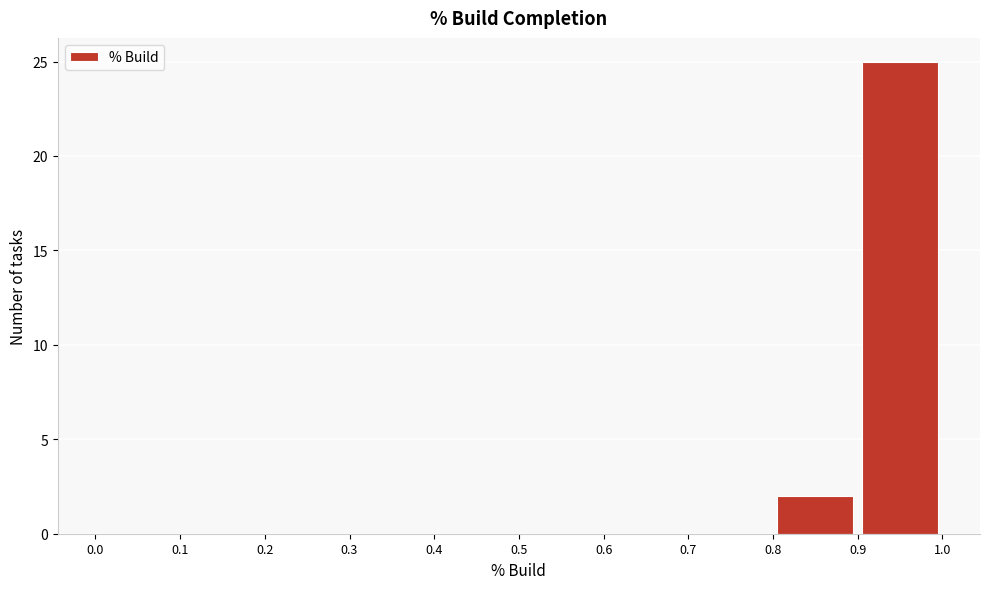

Reading left to right, list every bar in this chart as the range it spans on the x-axis followed by its height. The values are not printed on the chart, so give them approximately, as read against the axis.

0.0 to 0.1: 0
0.1 to 0.2: 0
0.2 to 0.3: 0
0.3 to 0.4: 0
0.4 to 0.5: 0
0.5 to 0.6: 0
0.6 to 0.7: 0
0.7 to 0.8: 0
0.8 to 0.9: 2
0.9 to 1.0: 25